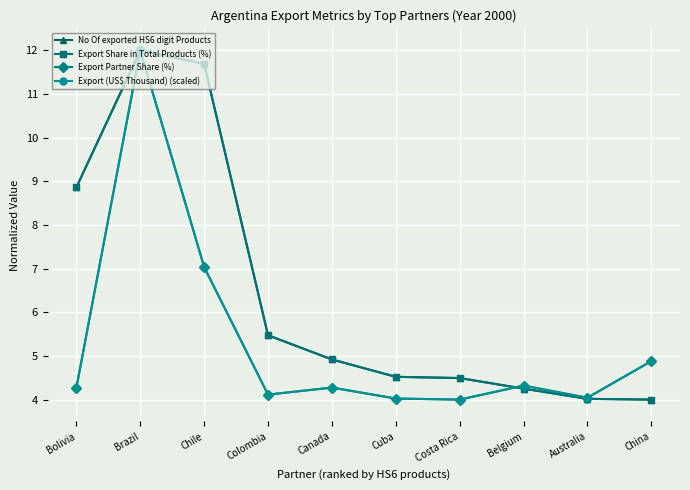

What is the approximate value of Export (US$ Thousand) (scaled) at Chile?

7.0